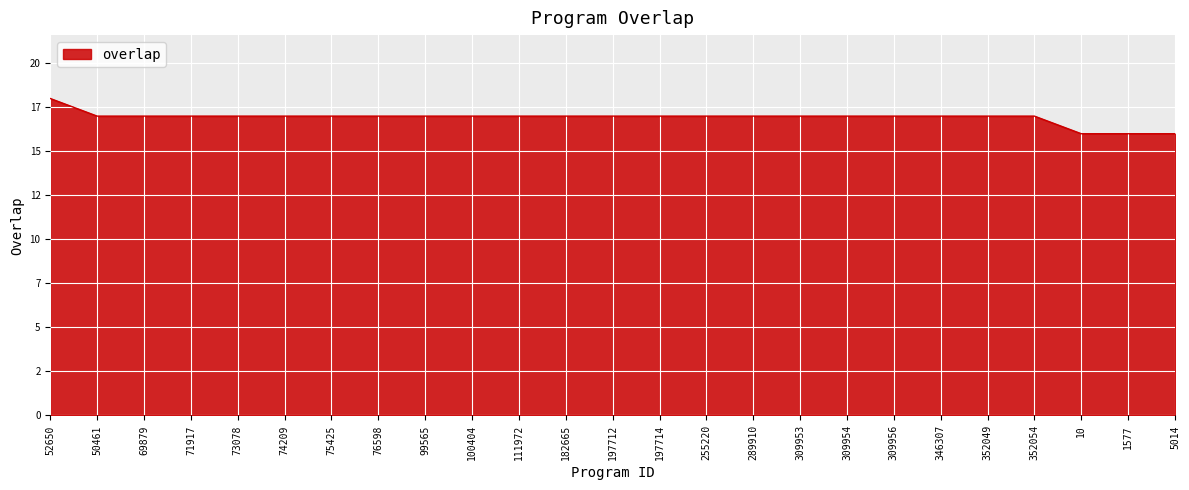

Does the chart have visible grid lines?

Yes